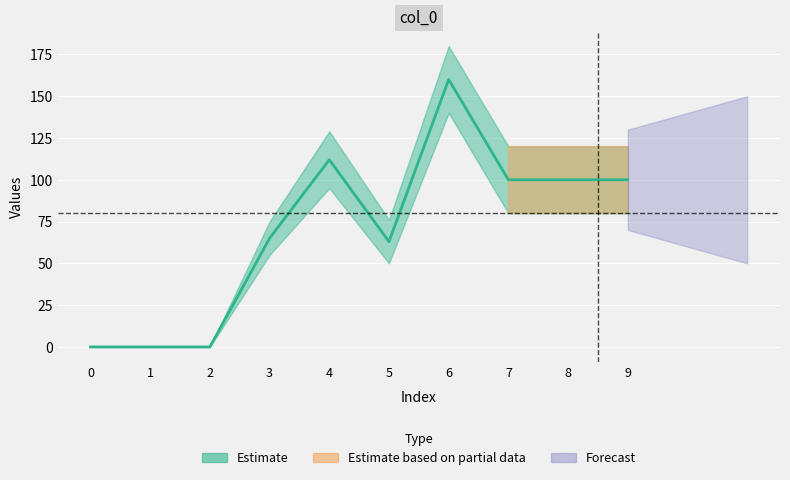

The value of lower at 5 is 74. True or false?

False